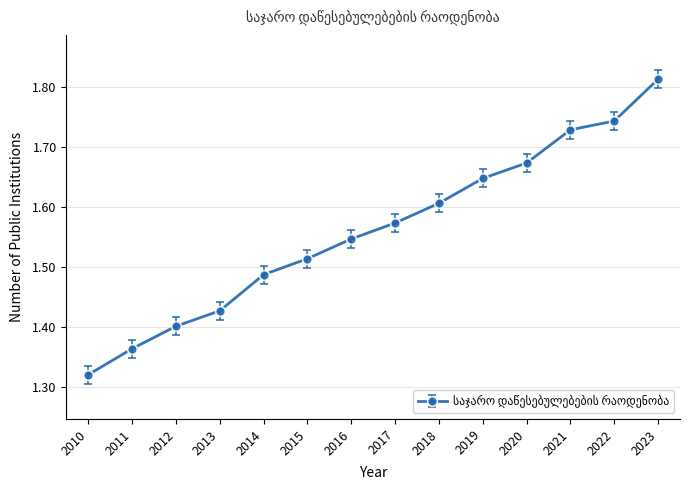

List the labels in order of value, smallest first.

2010, 2011, 2012, 2013, 2014, 2015, 2016, 2017, 2018, 2019, 2020, 2021, 2022, 2023